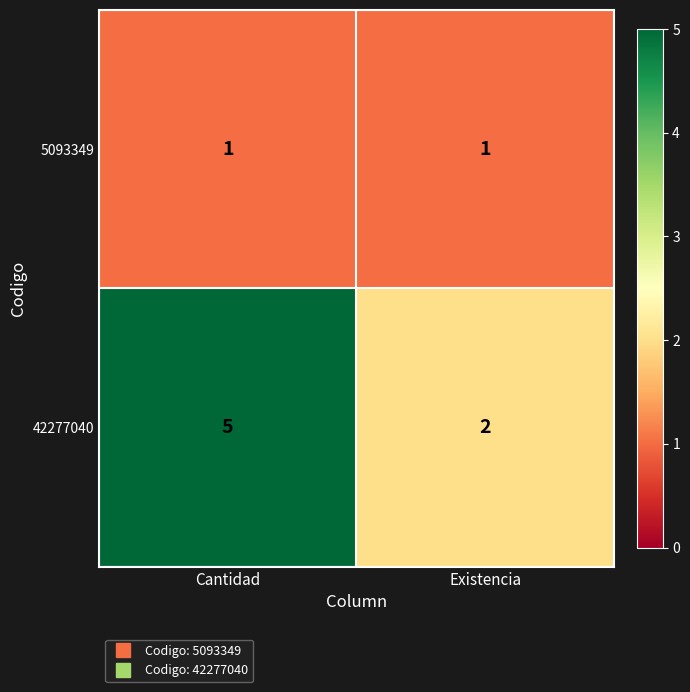

Is it true that 5093349 equals 1 at Cantidad?

True